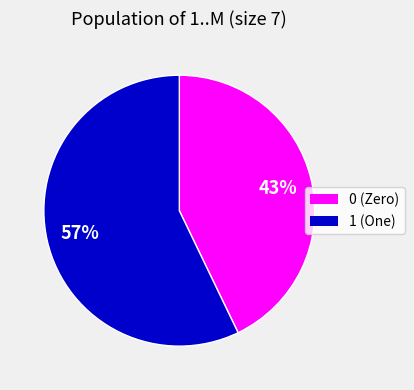

Count the number of slices in the pie.

2